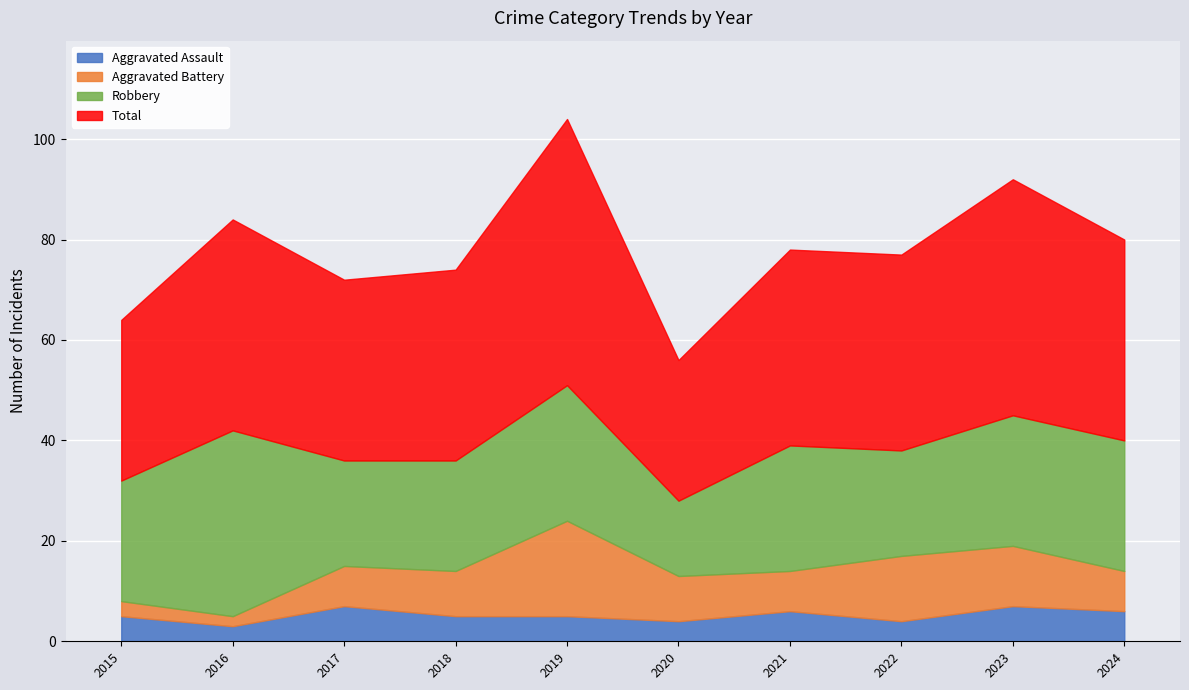

What is the value of the Aggravated Battery point at the 3rd from the left?

8